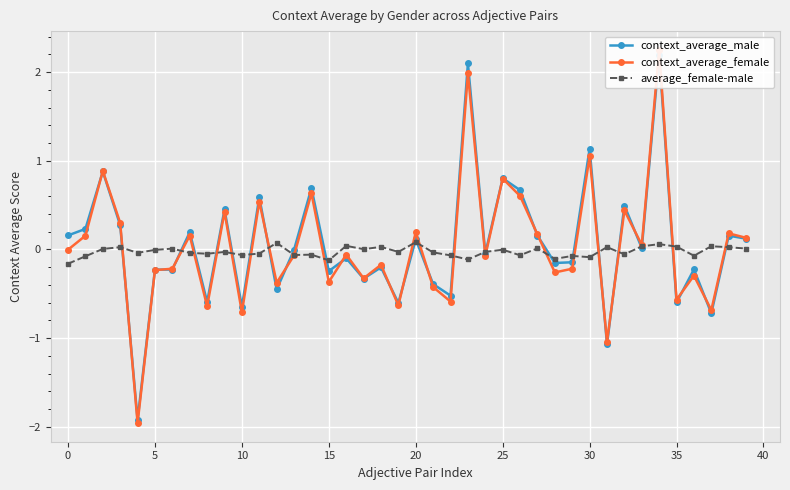

Reading left to right, transcribe all the data shown in this chart.

context_average_male: 0.2	0.2	0.9	0.3	-1.9	-0.2	-0.2	0.2	-0.6	0.5	-0.6	0.6	-0.5	-0.0	0.7	-0.2	-0.1	-0.3	-0.2	-0.6	0.1	-0.4	-0.5	2.1	-0.0	0.8	0.7	0.2	-0.2	-0.1	1.1	-1.1	0.5	0.0	2.2	-0.6	-0.2	-0.7	0.2	0.1
context_average_female: -0.0	0.2	0.9	0.3	-2.0	-0.2	-0.2	0.2	-0.6	0.4	-0.7	0.5	-0.4	-0.1	0.6	-0.4	-0.1	-0.3	-0.2	-0.6	0.2	-0.4	-0.6	2.0	-0.1	0.8	0.6	0.2	-0.3	-0.2	1.0	-1.0	0.4	0.1	2.3	-0.6	-0.3	-0.7	0.2	0.1
average_female-male: -0.2	-0.1	0.0	0.0	-0.0	-0.0	0.0	-0.0	-0.0	-0.0	-0.1	-0.0	0.1	-0.1	-0.1	-0.1	0.0	0.0	0.0	-0.0	0.1	-0.0	-0.1	-0.1	-0.0	-0.0	-0.1	0.0	-0.1	-0.1	-0.1	0.0	-0.1	0.0	0.1	0.0	-0.1	0.0	0.0	0.0